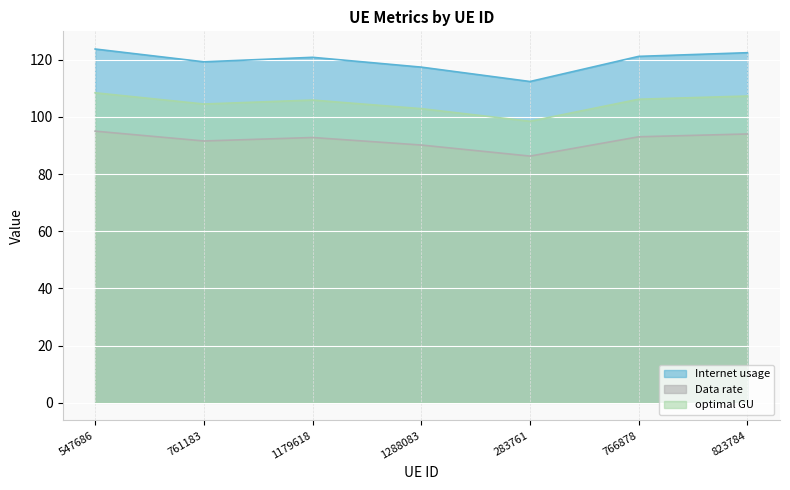

At which label is Internet usage closest to 118?

1288083